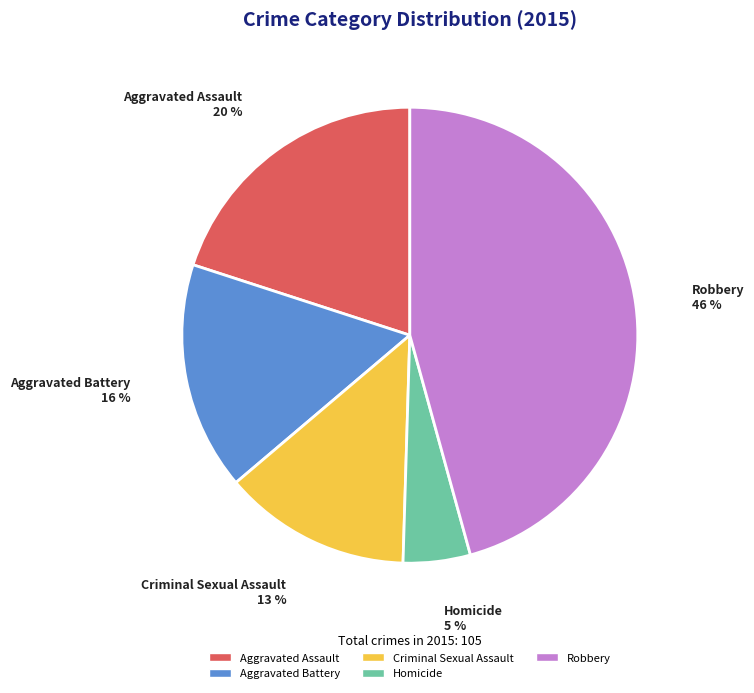

How many segments does this pie chart have?

5